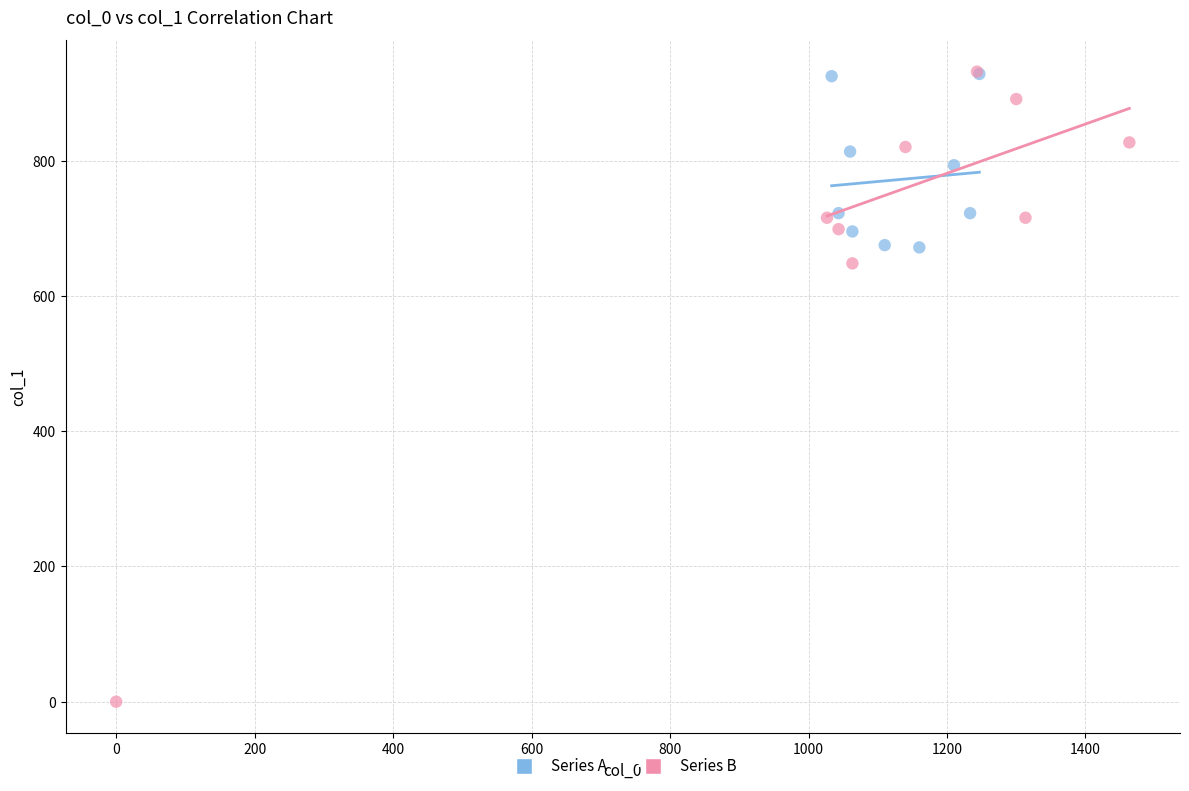

Which series has the widest spread of Y values?

Series B